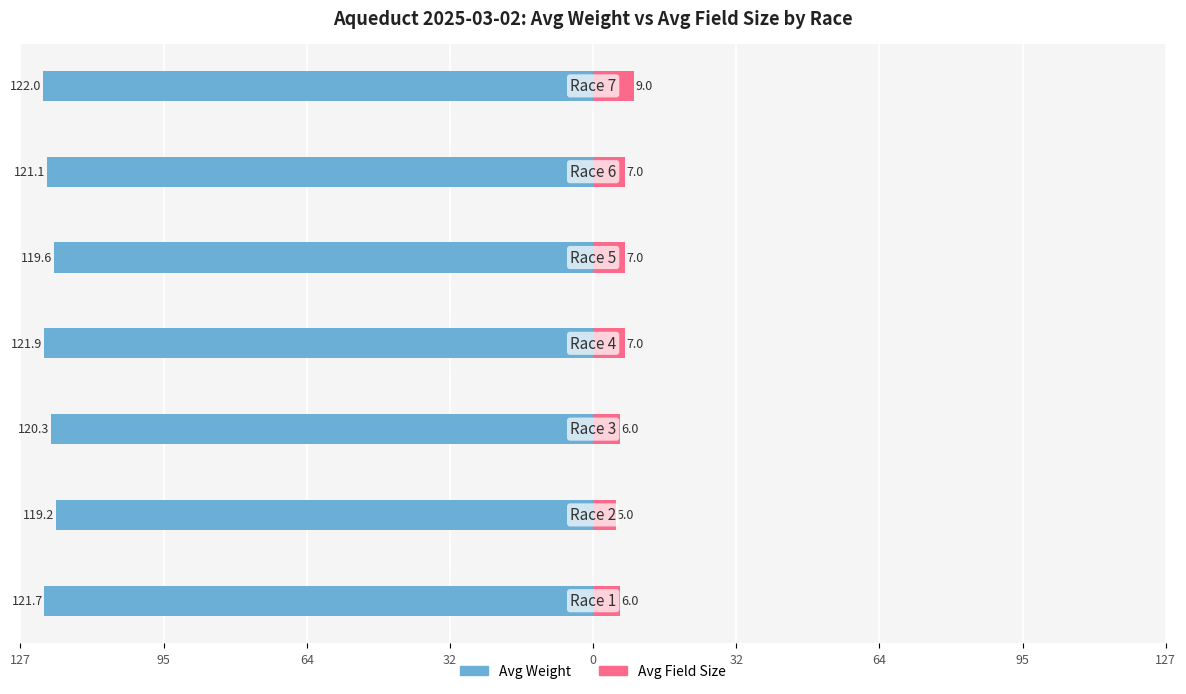

What is the difference between the second highest and minimum values in the Avg Field Size series?

2.0